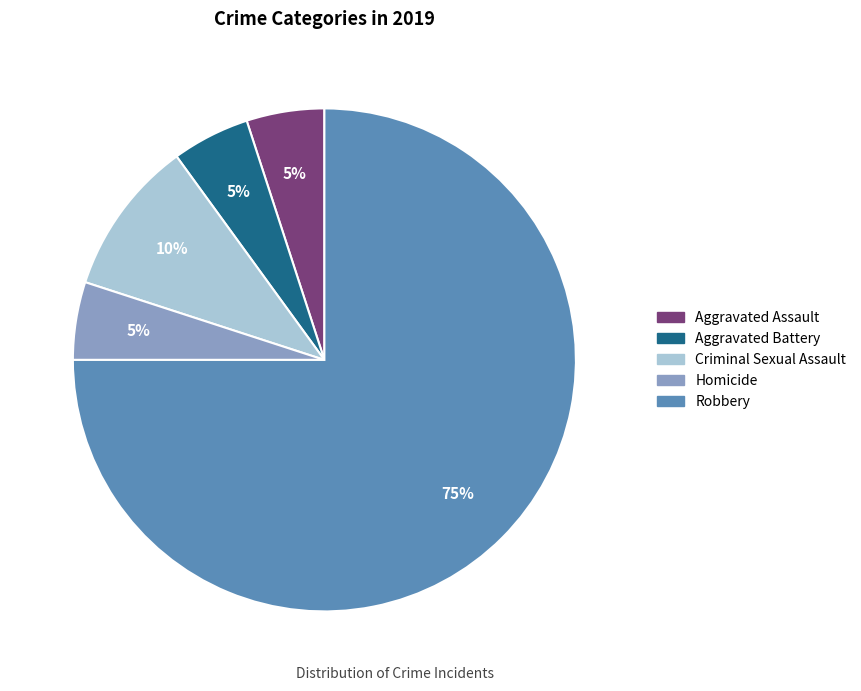

Which category has the biggest portion of the pie?

Robbery